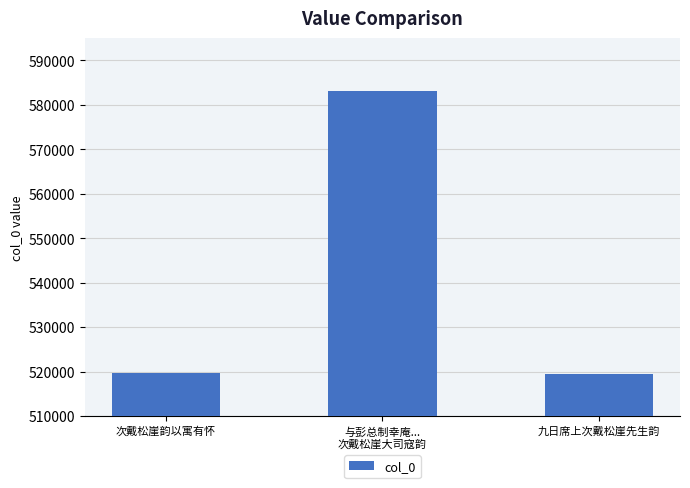

What is the greatest value displayed?

583210